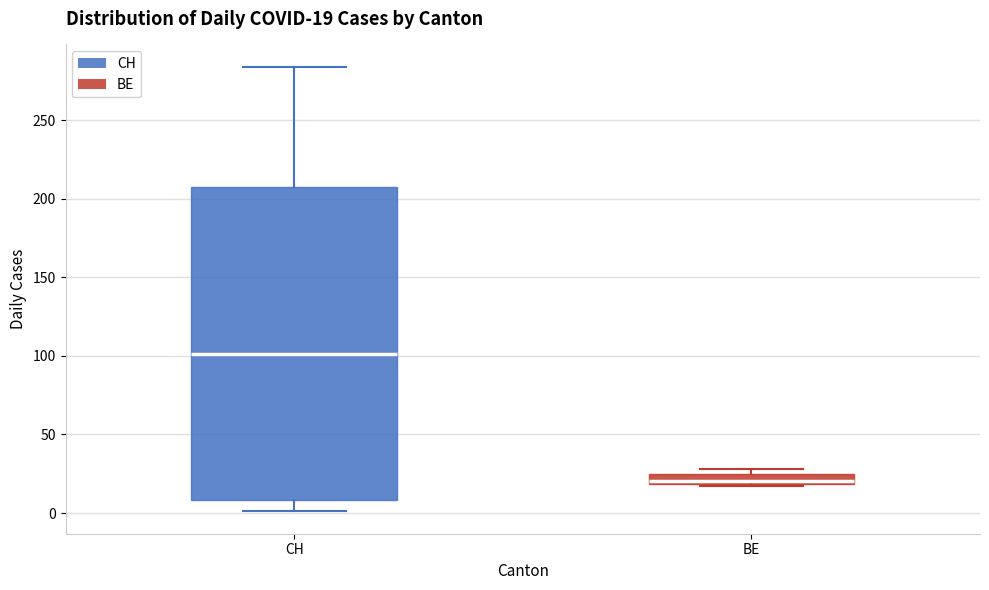

Which box has the highest median line?

CH